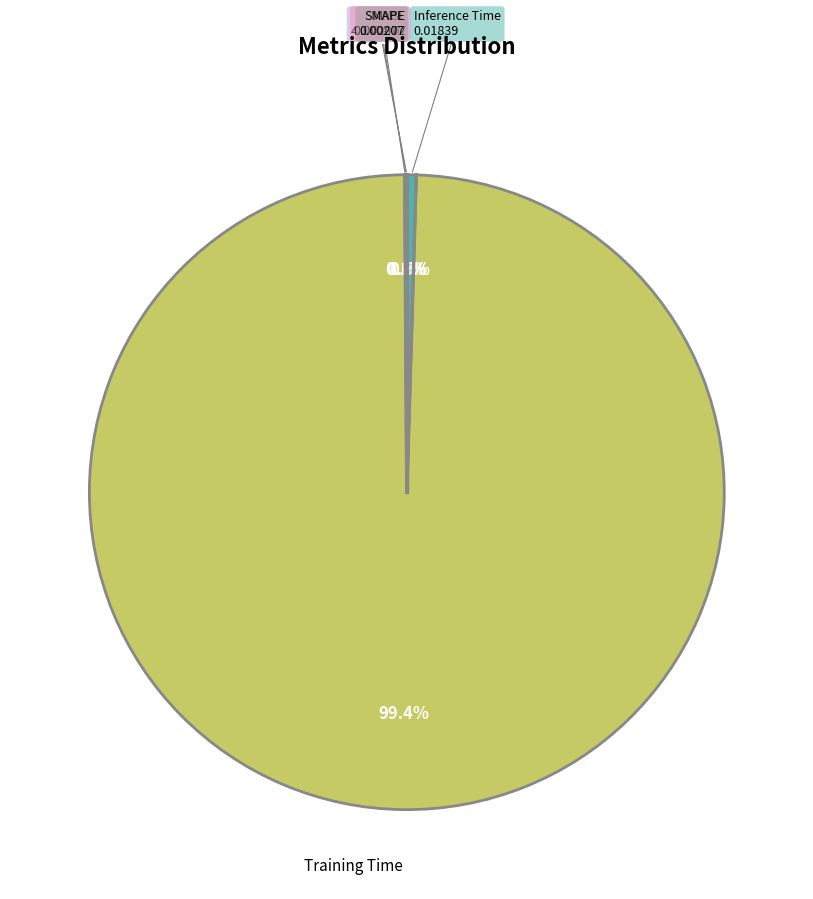

How many segments does this pie chart have?

5